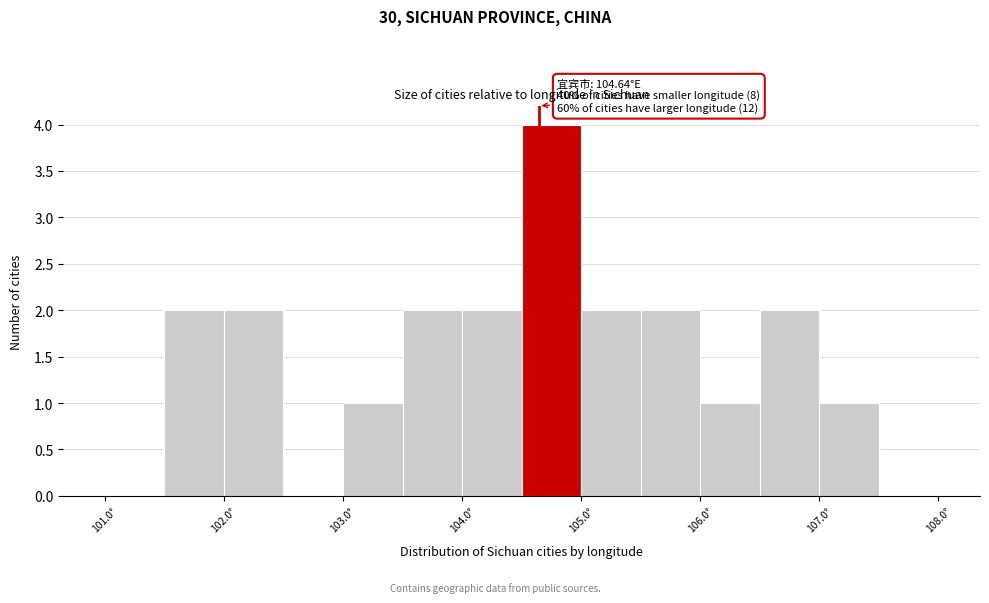

Over which range of the x-axis is the bar tallest?

104.5 to 105.0